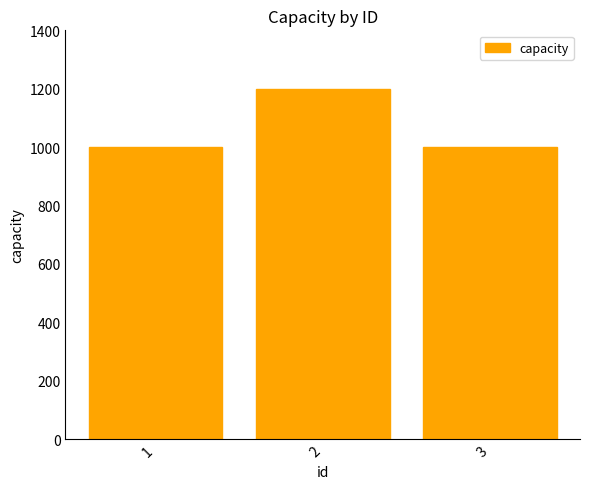

Reading left to right, transcribe all the data shown in this chart.

1000	1200	1000